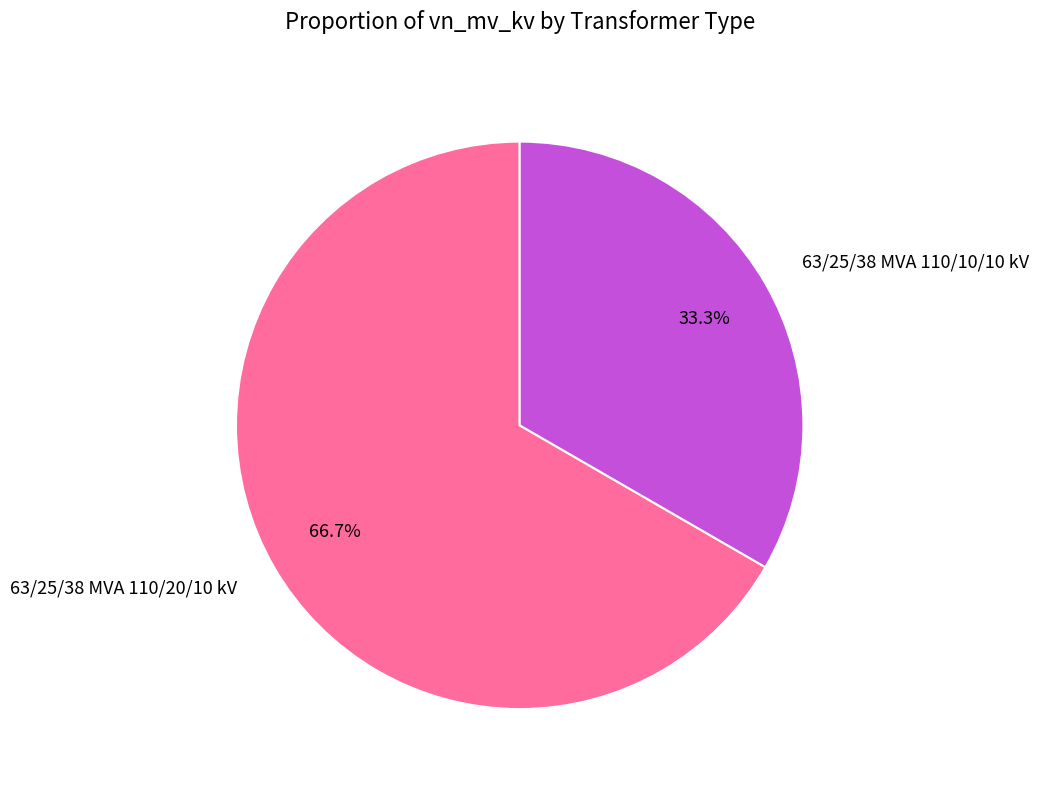

Is it true that 63/25/38 MVA 110/20/10 kV is 67% of the pie?

True